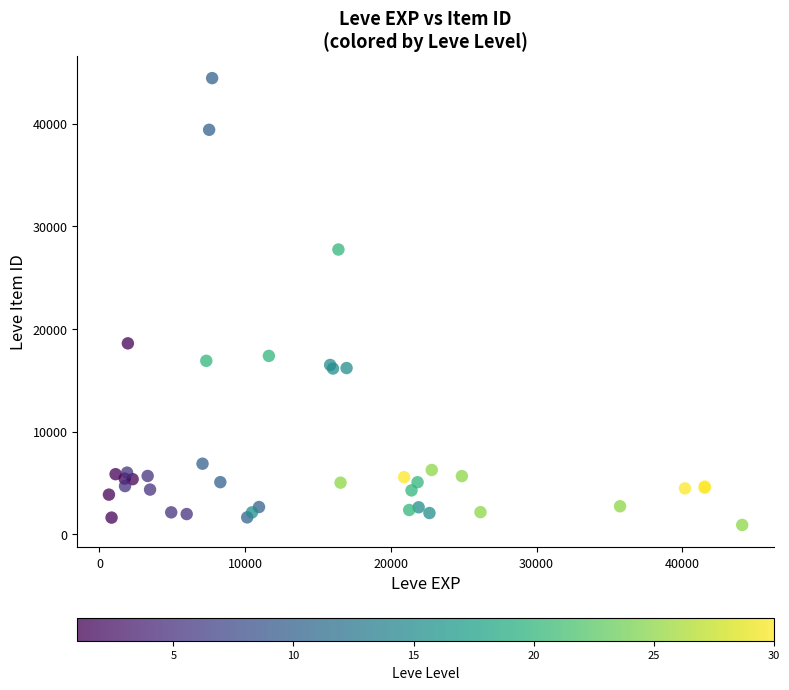

What Y value in the scatter plot is closest to 22669?

18593.6